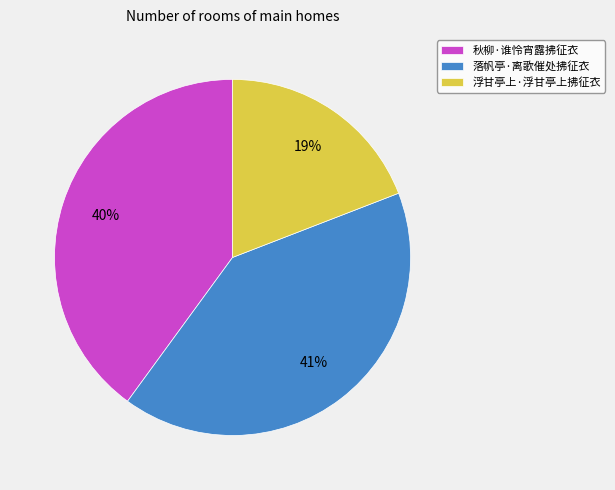

Which slice is the largest?

落帆亭·离歌催处拂征衣